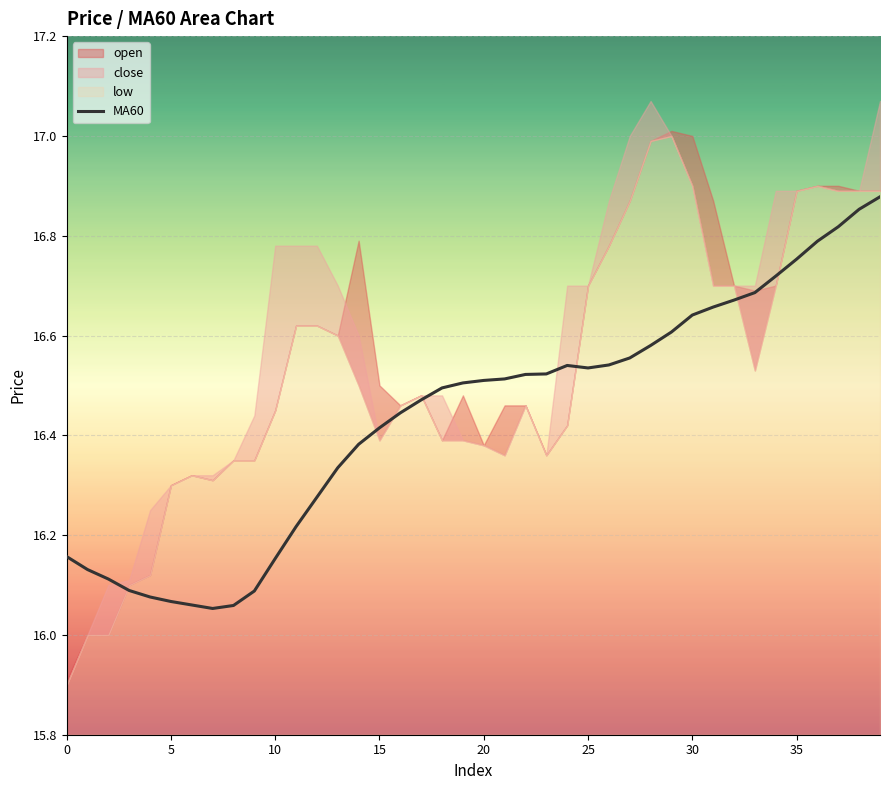

Read the value at 21.

16.5